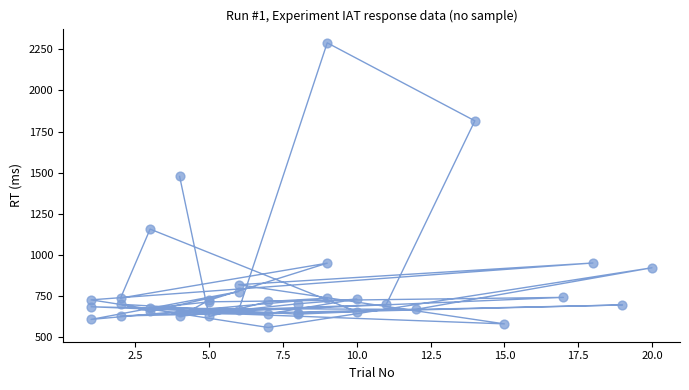

What Y value in the scatter plot is closest to 1424?

1477